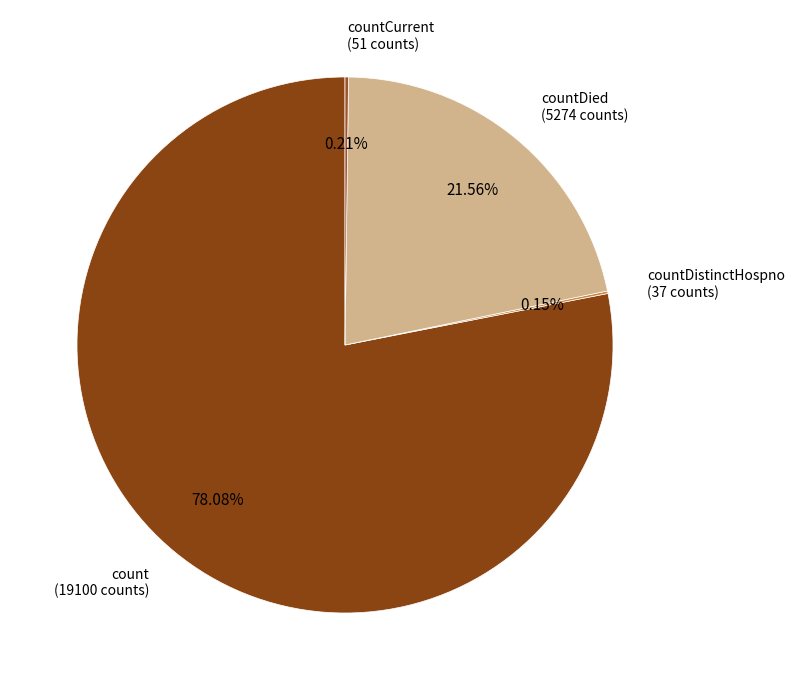

To the nearest percent, what is the average slice percentage?

25%